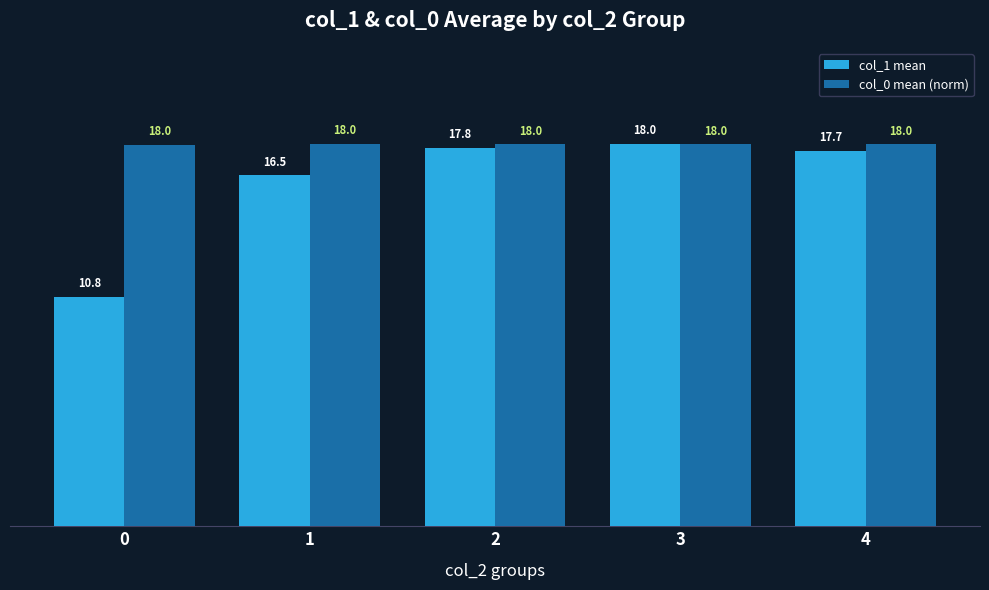

What is the value of the col_0 mean (norm) bar at the 2nd from the left?

18.0